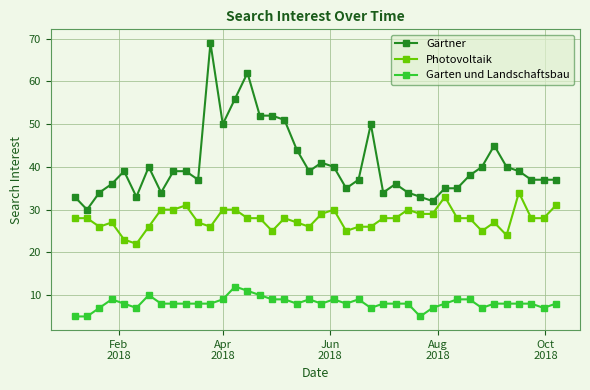

What is the value of the Photovoltaik point at the 19th from the left?

27